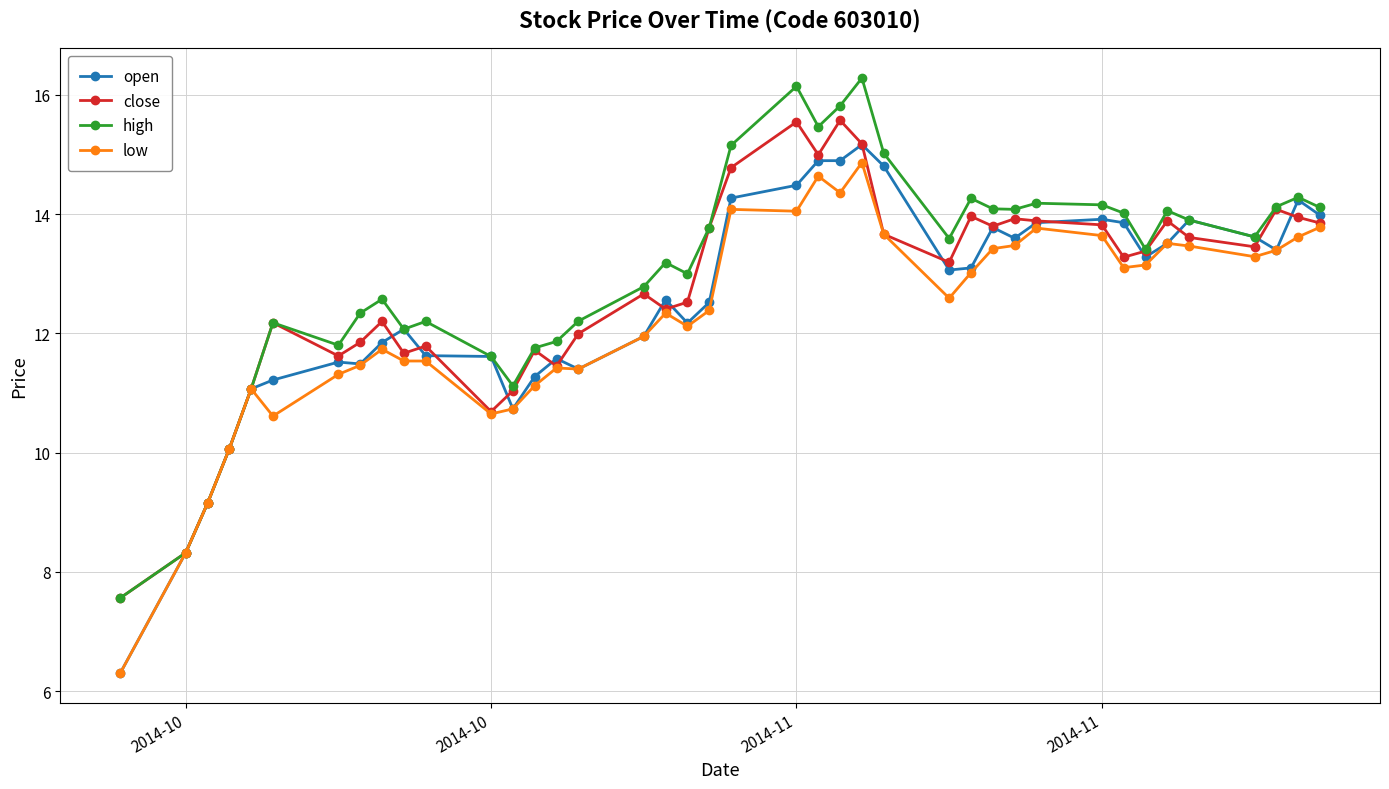

Which series has the widest spread of values?

open